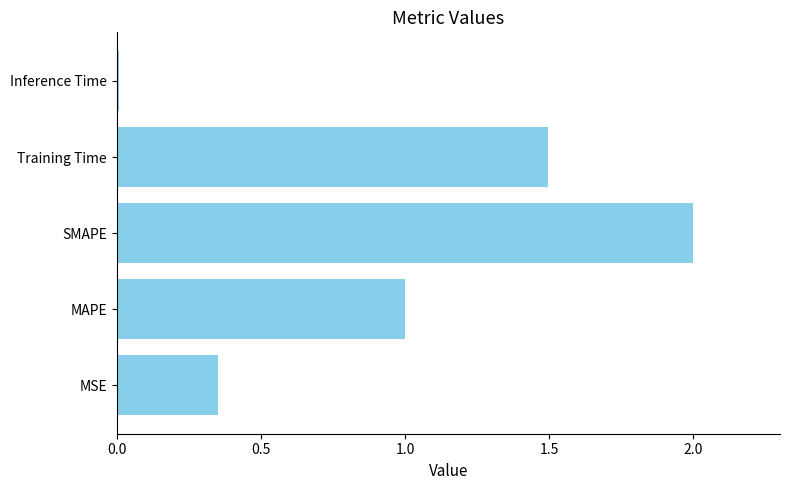

How many data points are above 1?

3